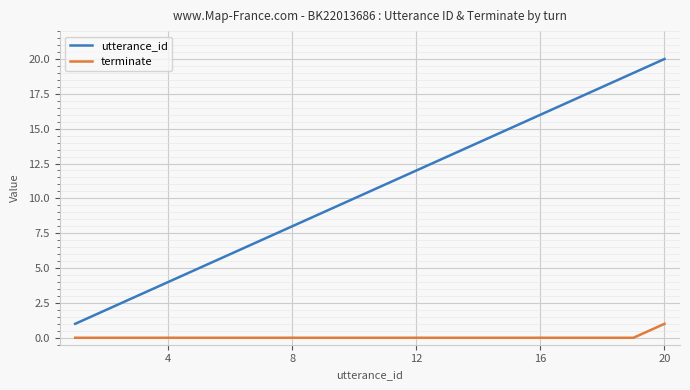

Count the number of data series in this chart.

2